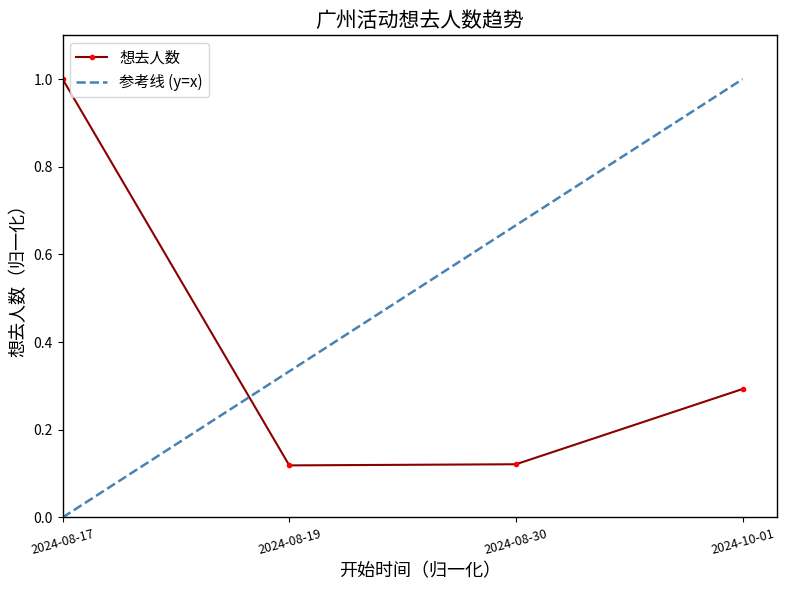

Reading left to right, list all the values displayed in this chart.

1.0	0.1	0.1	0.3